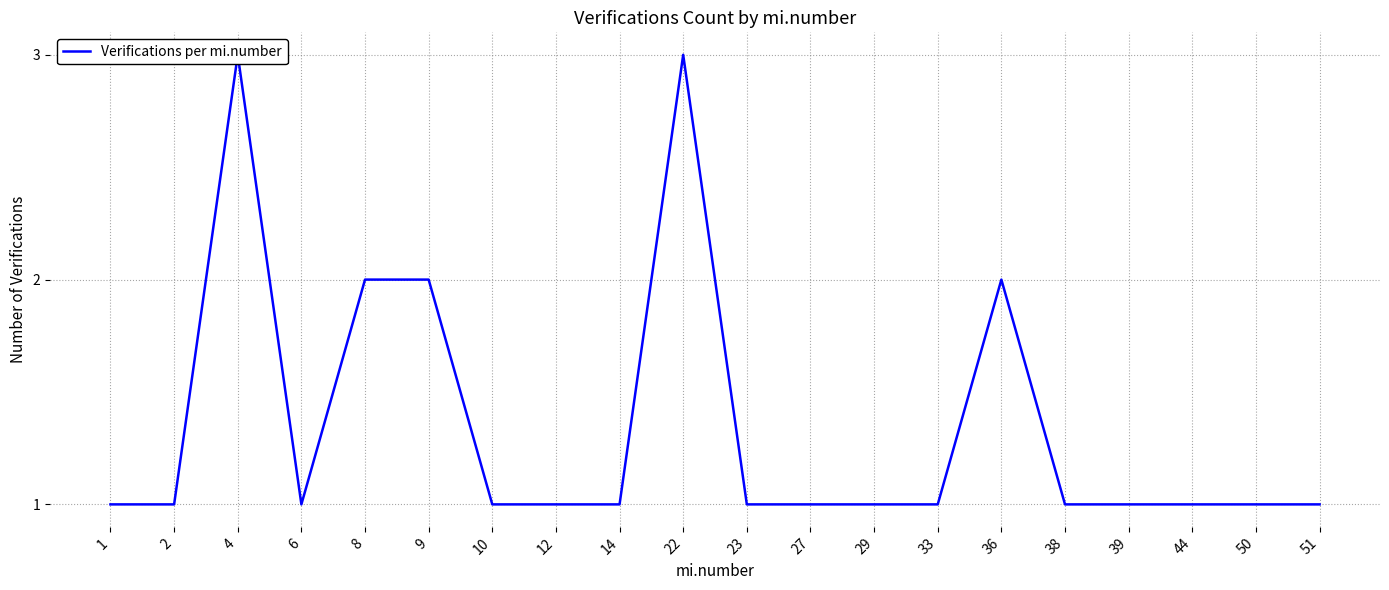

Rank the categories by value from lowest to highest.

1, 2, 6, 10, 12, 14, 23, 27, 29, 33, 38, 39, 44, 50, 51, 8, 9, 36, 4, 22